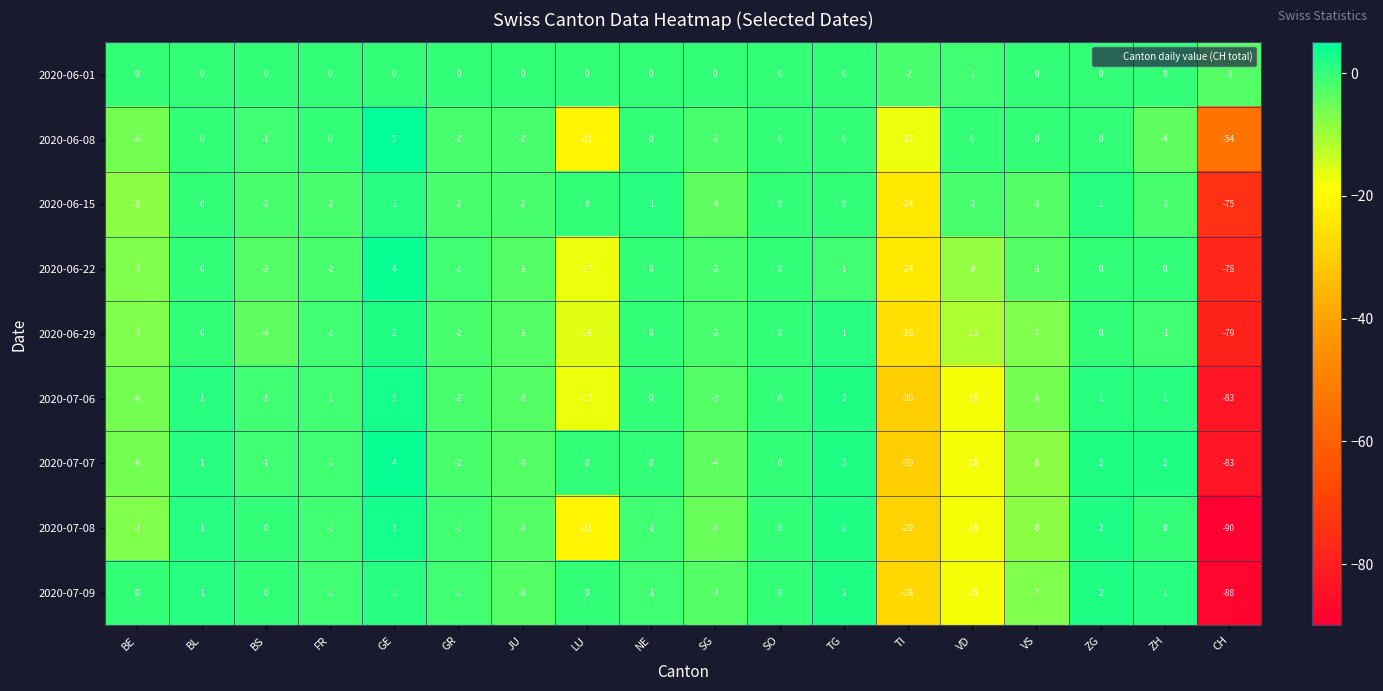

Is it true that 2020-07-09 equals 1 at GE?

True